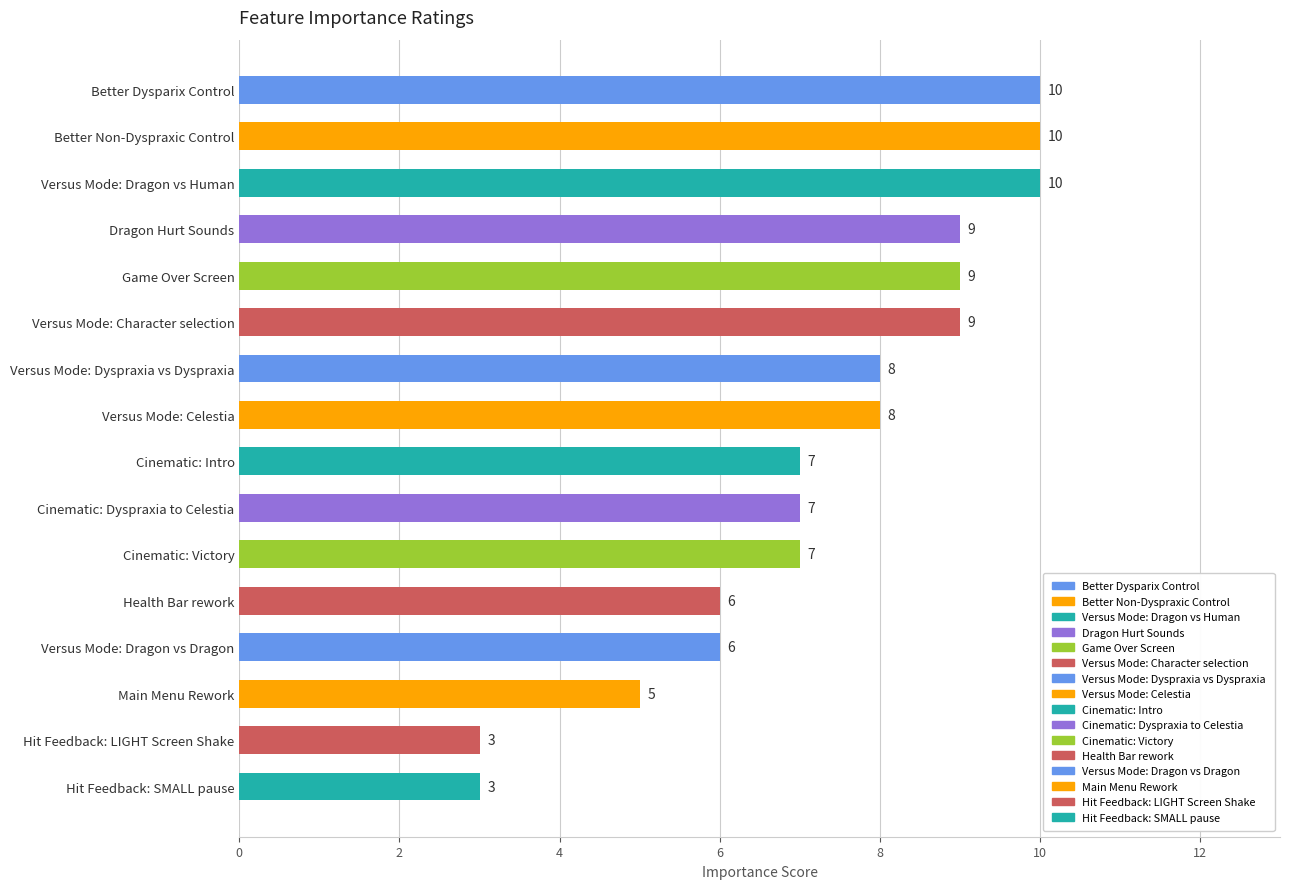

Count the number of data series in this chart.

1